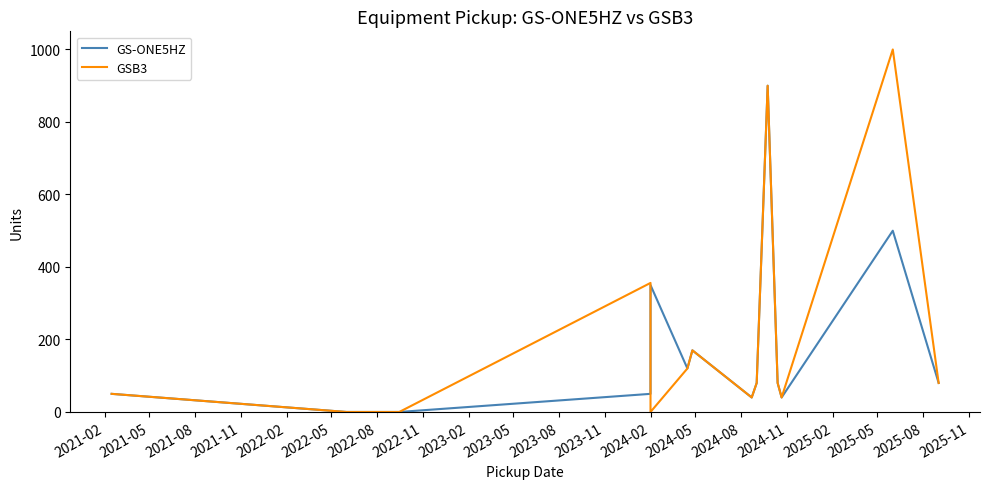

What is the difference between the maximum and minimum values in the GS-ONE5HZ series?

900